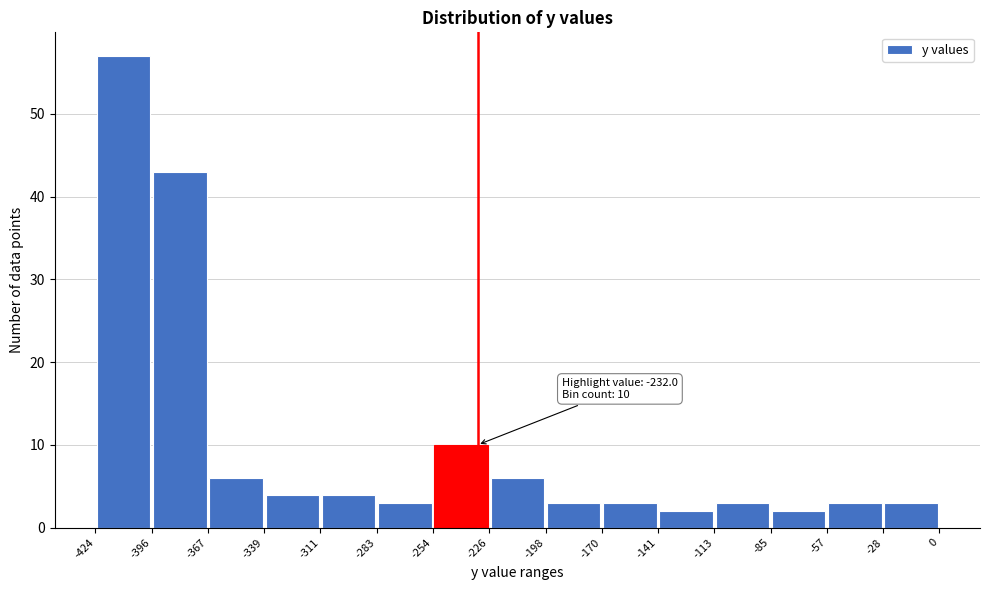

Over which range of the x-axis is the bar tallest?

-424 to -396